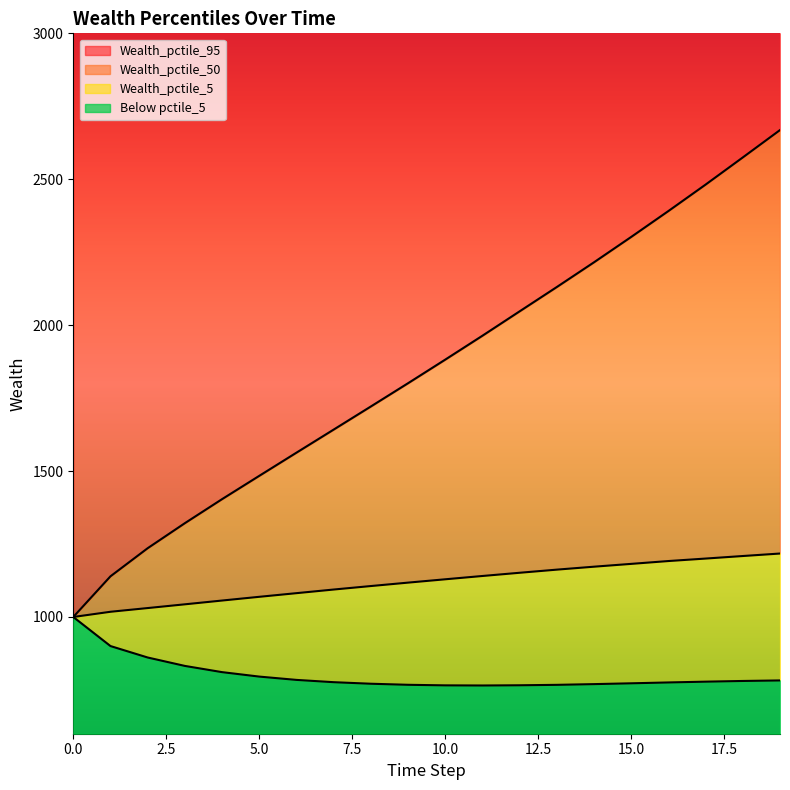

True or false: Wealth_pctile_95 and Wealth_pctile_50 intersect in this chart.

False